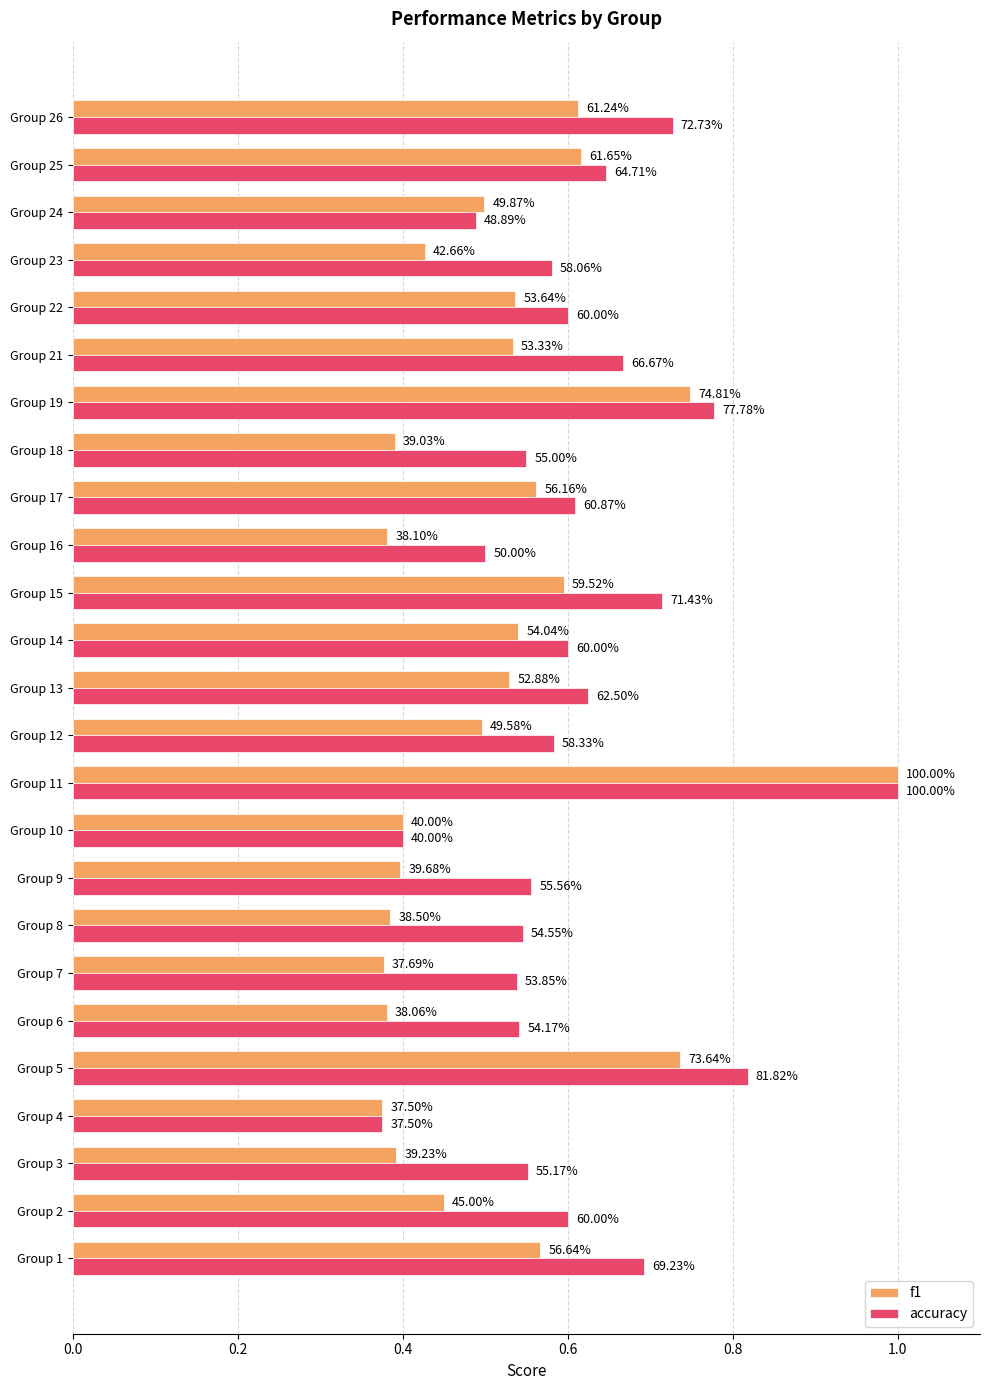

Rank the series by their maximum value, from lowest to highest.

f1, accuracy